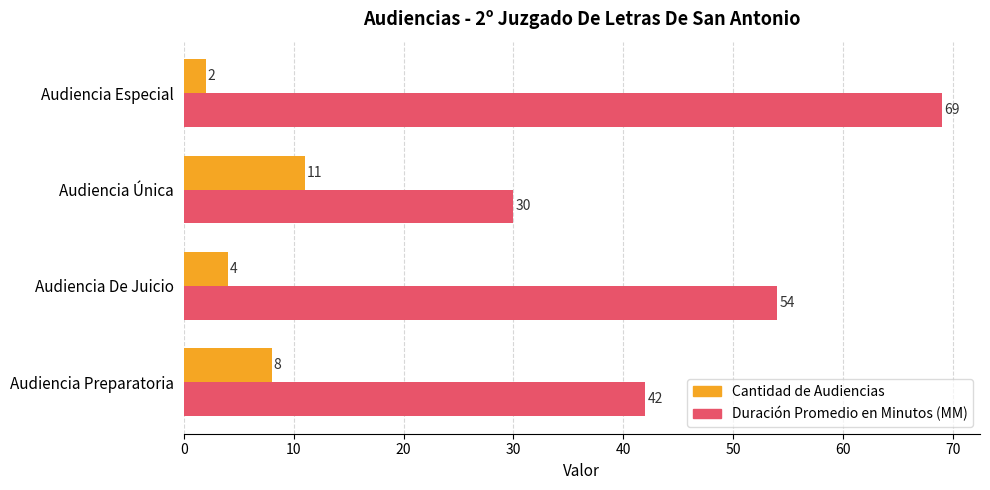

At which category does the chart reach its peak across all series?

Audiencia Especial